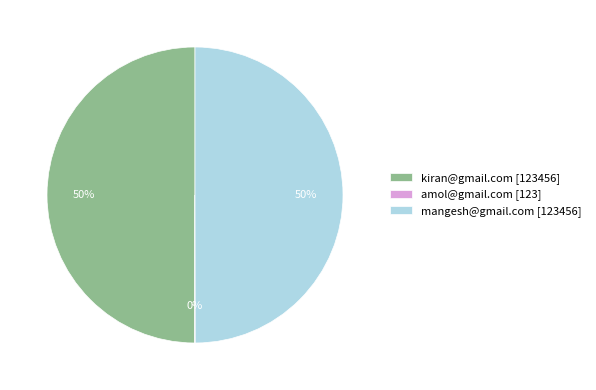

The mangesh@gmail.com [123456] slice represents 50% of the pie. True or false?

True